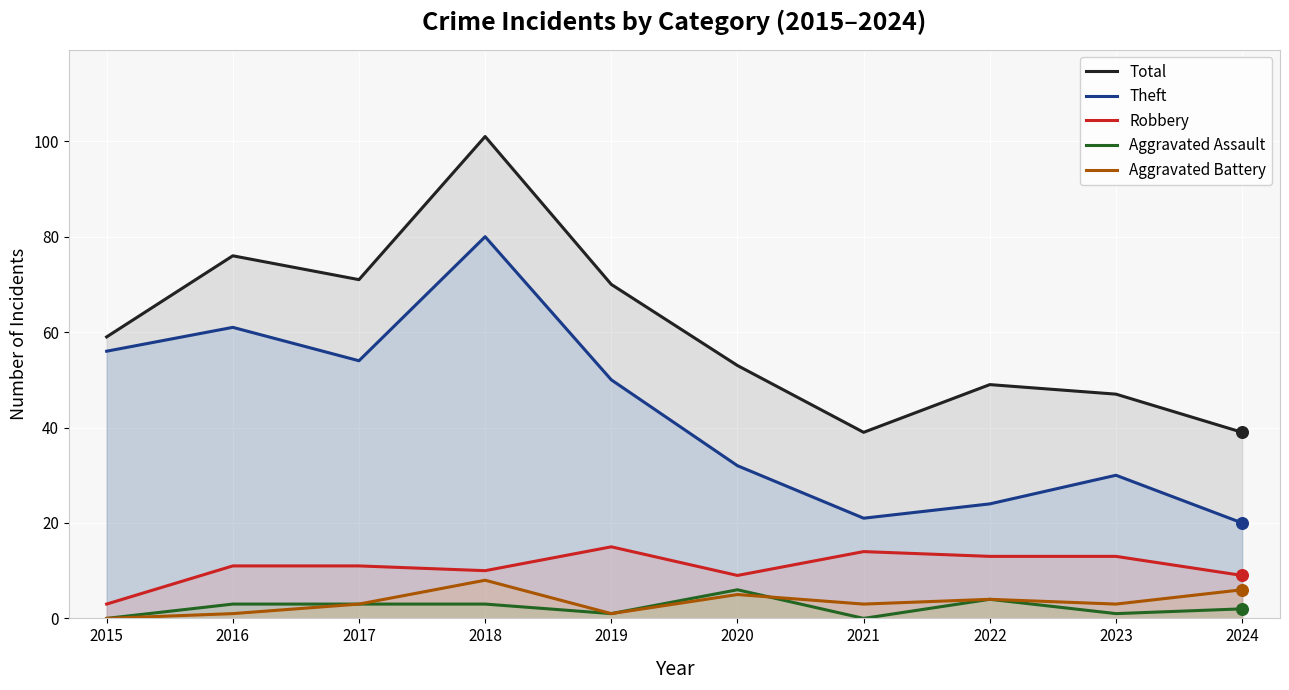

What are all the series names shown in the legend?

Total, Theft, Robbery, Aggravated Assault, Aggravated Battery